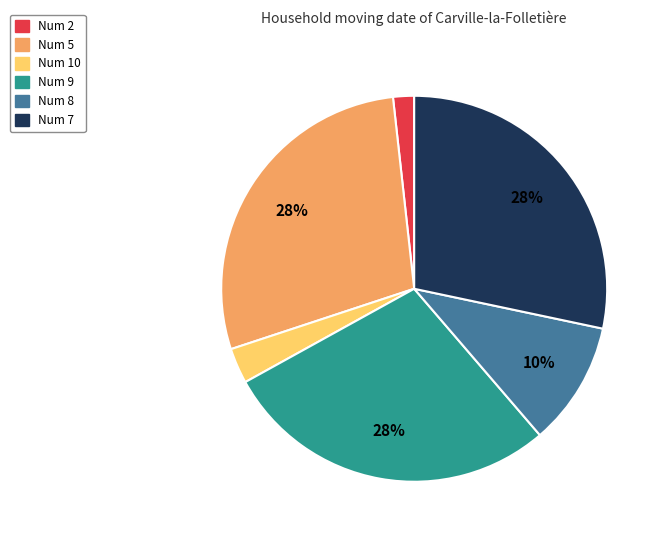

How many slices are in this pie chart?

6